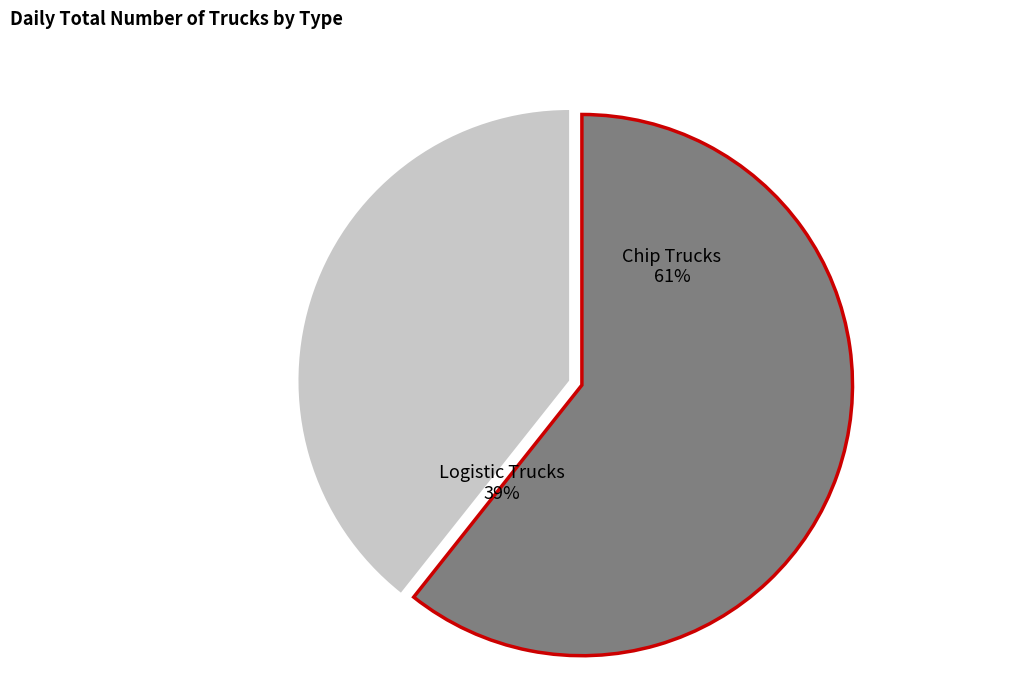

Does any single category account for the majority?

Yes